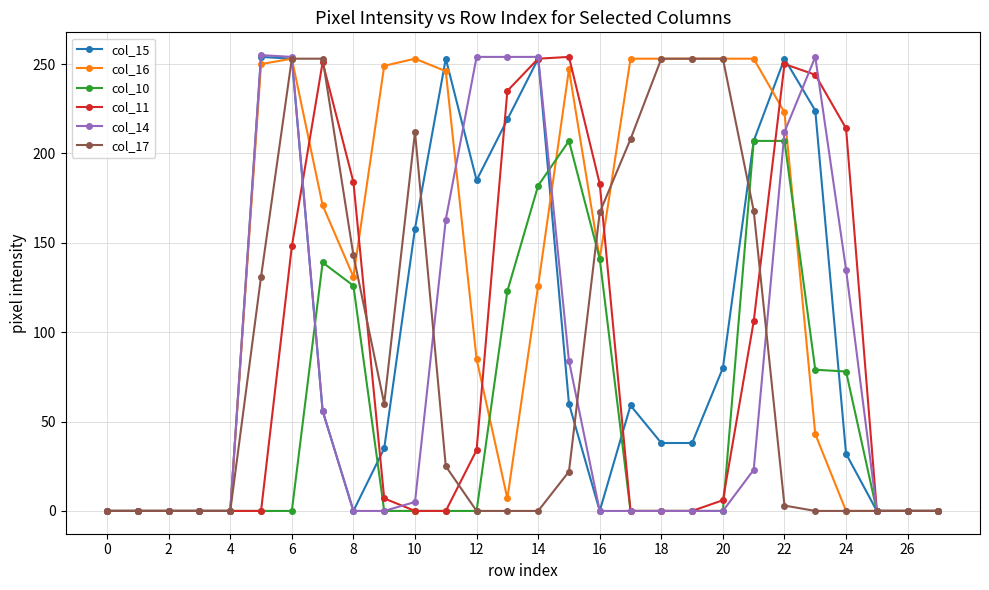

What is the greatest value displayed?

255